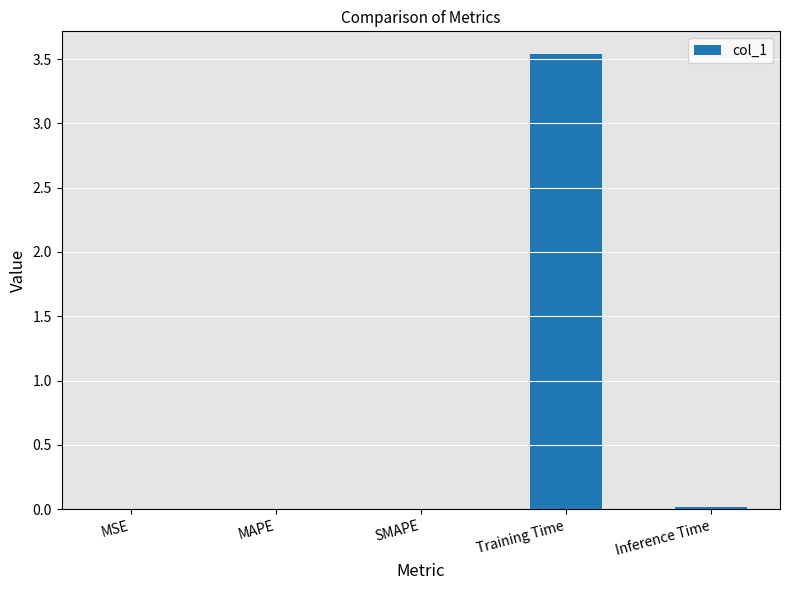

Is it true that the value at MAPE is 0.0?

True